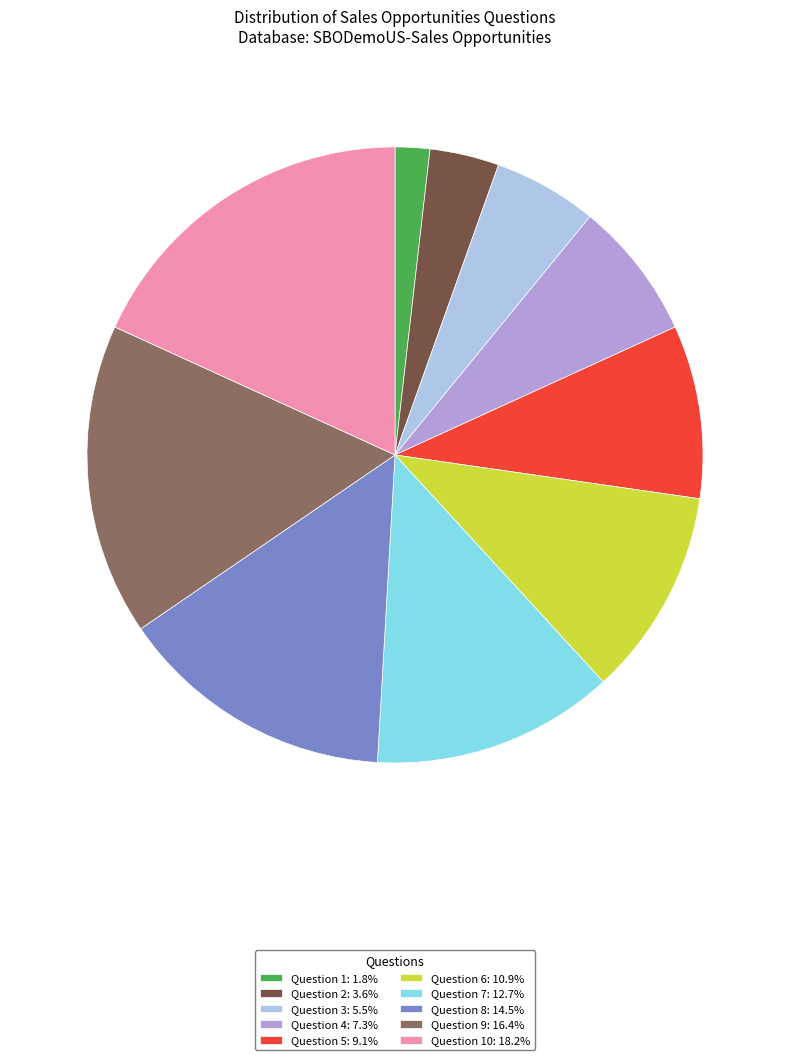

Is there any slice that represents more than half of the pie?

No